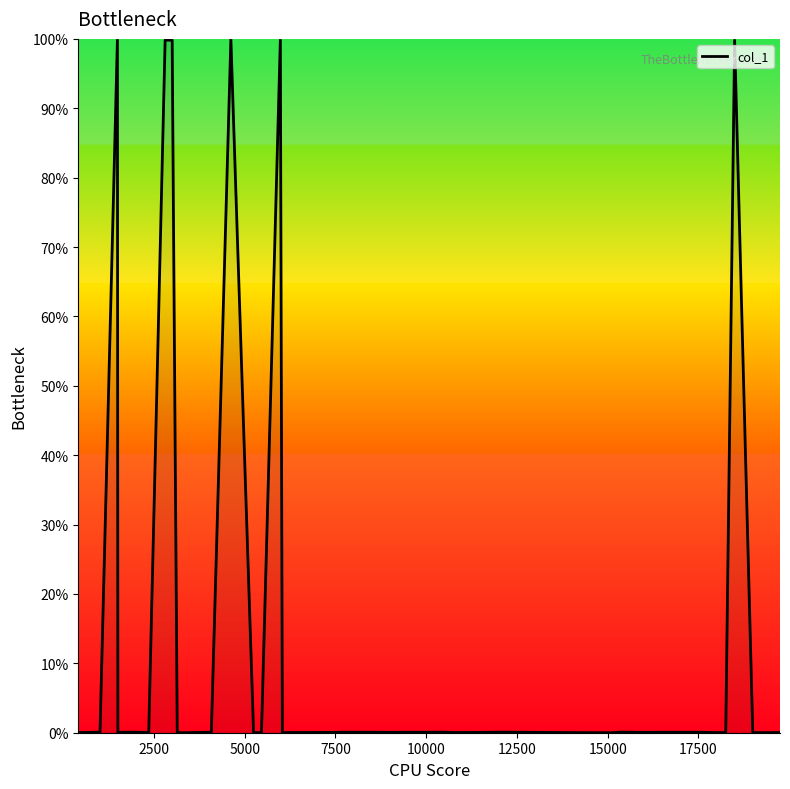

What is the difference between the maximum and minimum values?

100.0